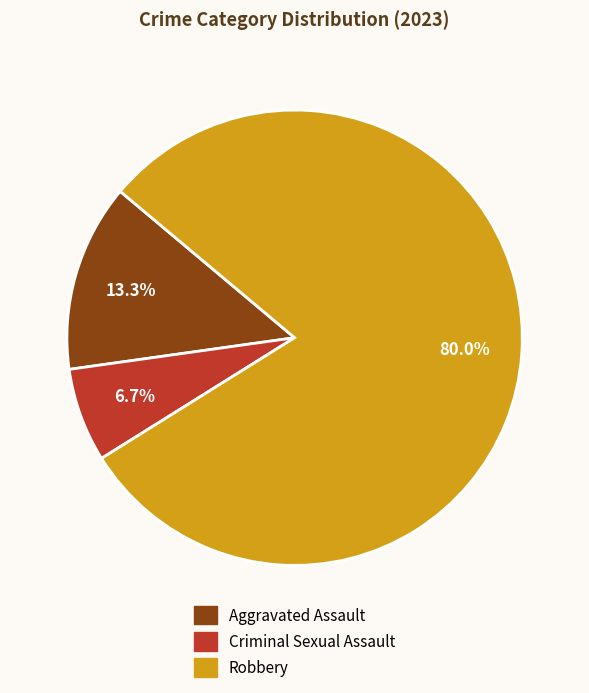

Is there a majority slice in this chart?

Yes